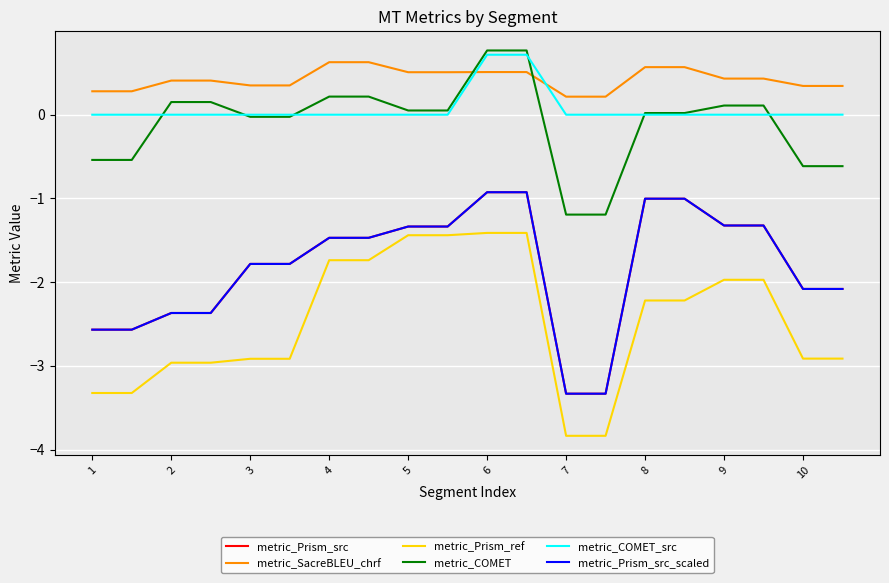

Does the chart have visible grid lines?

Yes